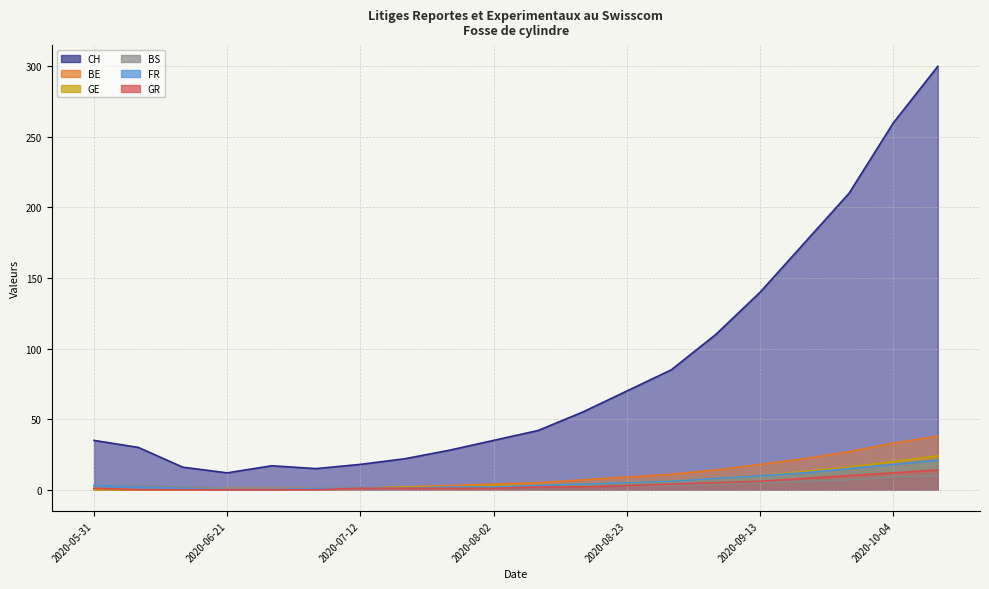

How many positive values does the GE series have?

17